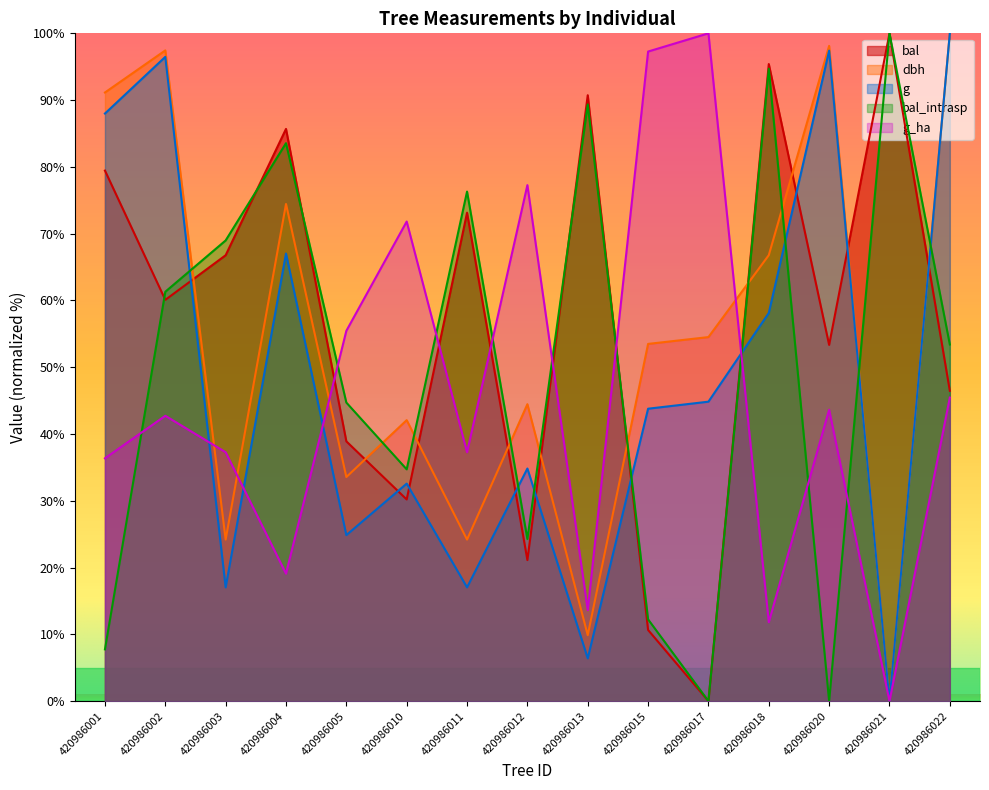

Which series ends up on top after the final intersection of g_ha and dbh?

dbh